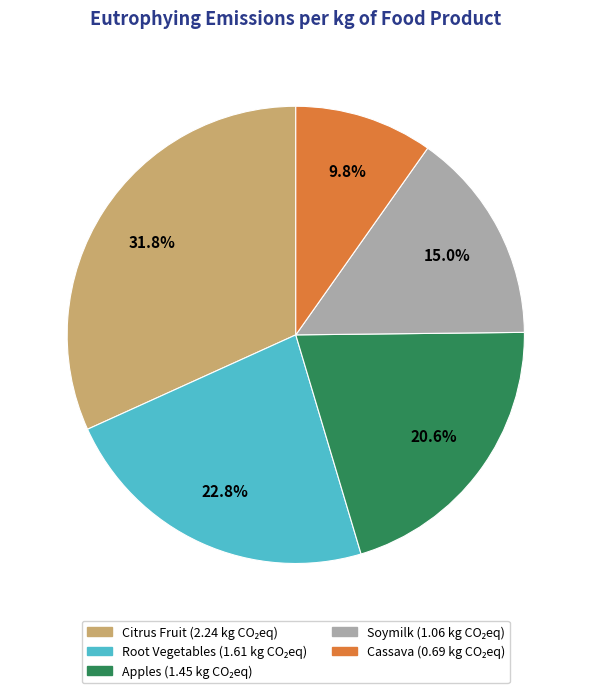

To the nearest percent, what is the combined percentage of Citrus Fruit and Cassava?

42%